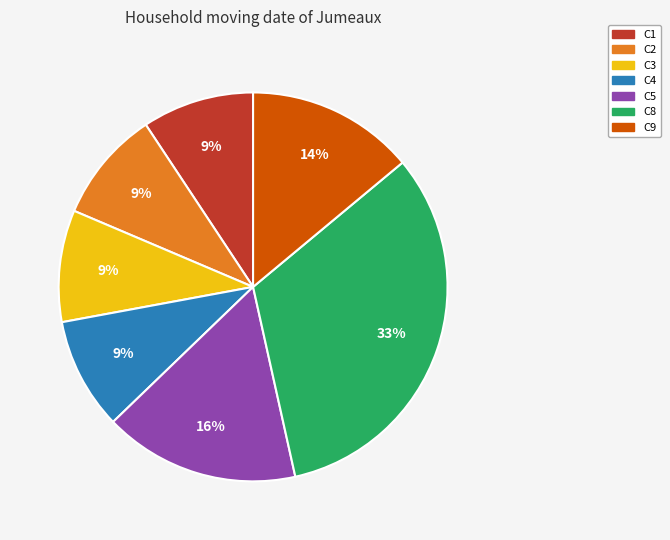

Combined, do C9 and C4 account for over 50%?

No